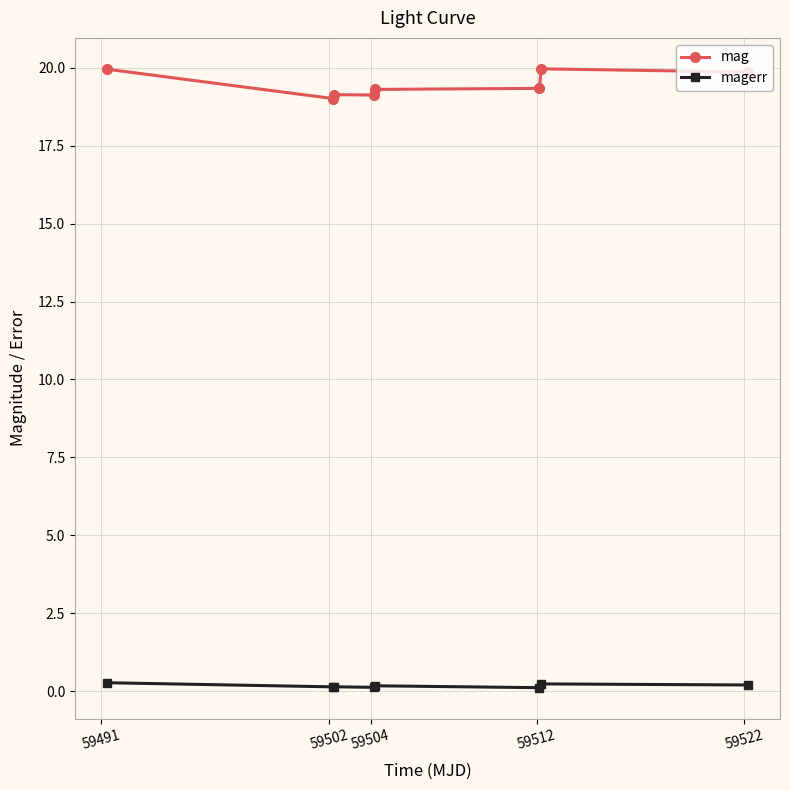

What is the average value of the magerr series?

0.2